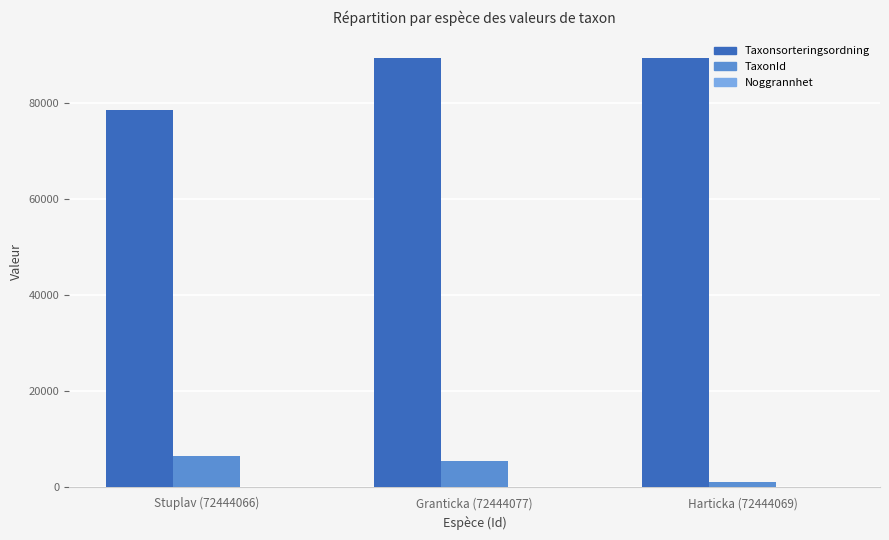

Where is TaxonId nearest to the value 3785?

Granticka (72444077)